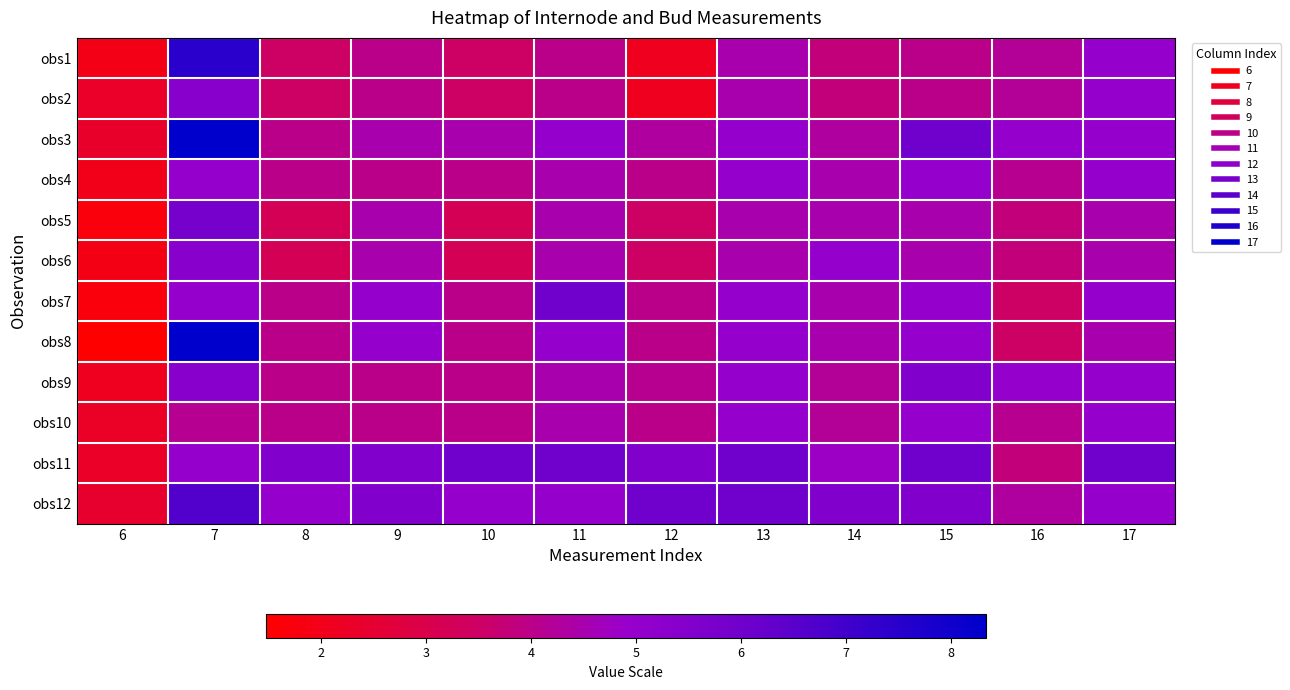

What is the spread (max minus min) of values at 16?

1.5